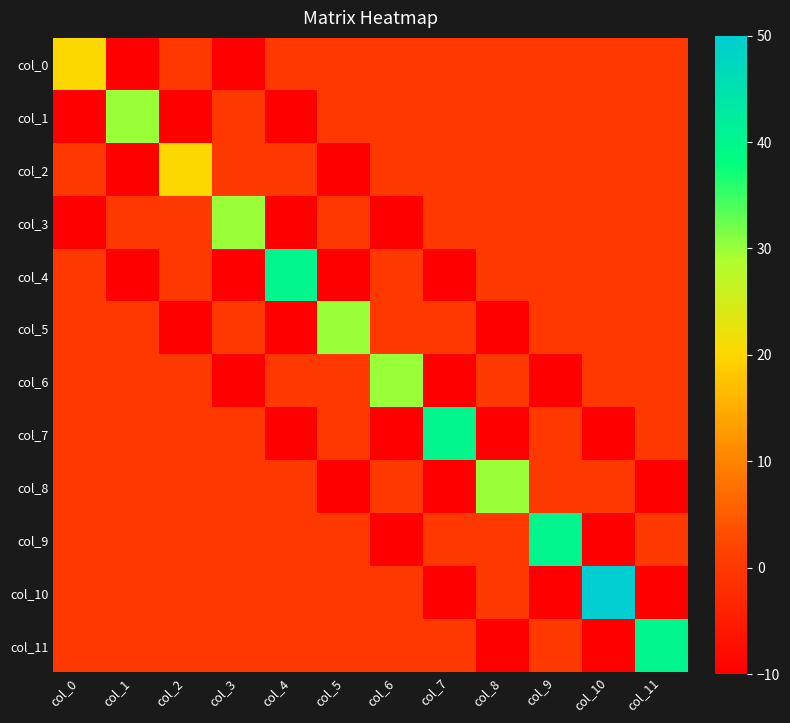

Which series has the largest range (max minus min)?

col_10